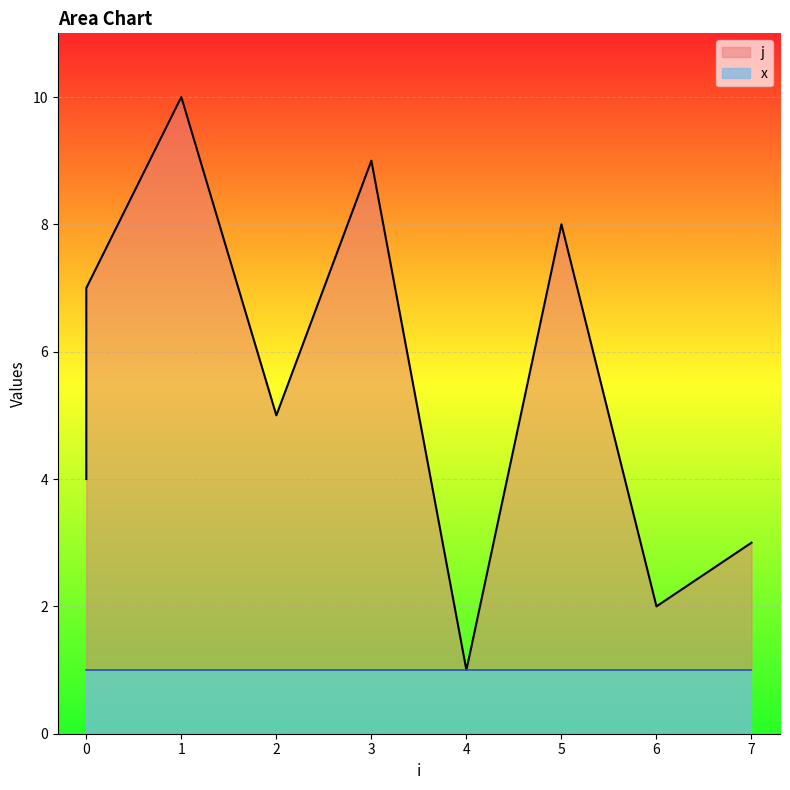

At which category does the chart reach its peak across all series?

1